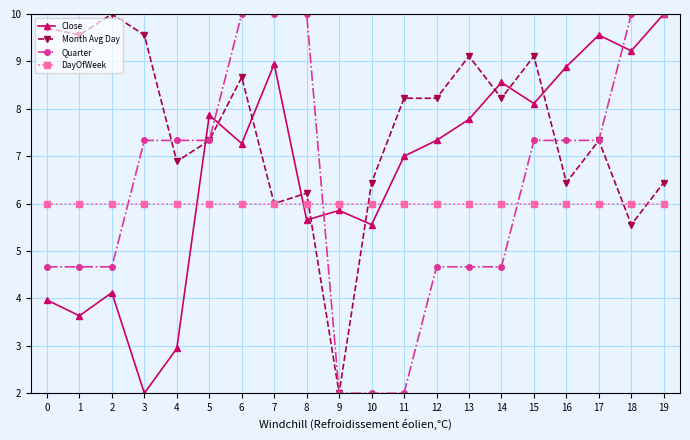

At which category does Close reach its first local peak?

2